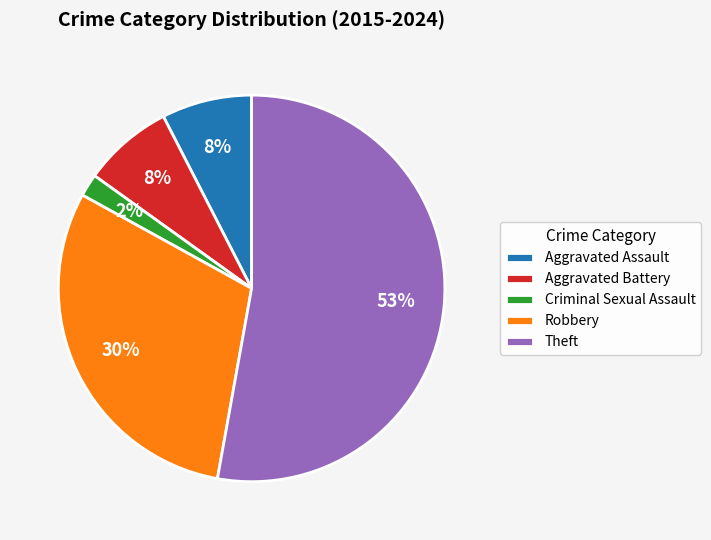

What is the largest slice in the pie chart?

Theft